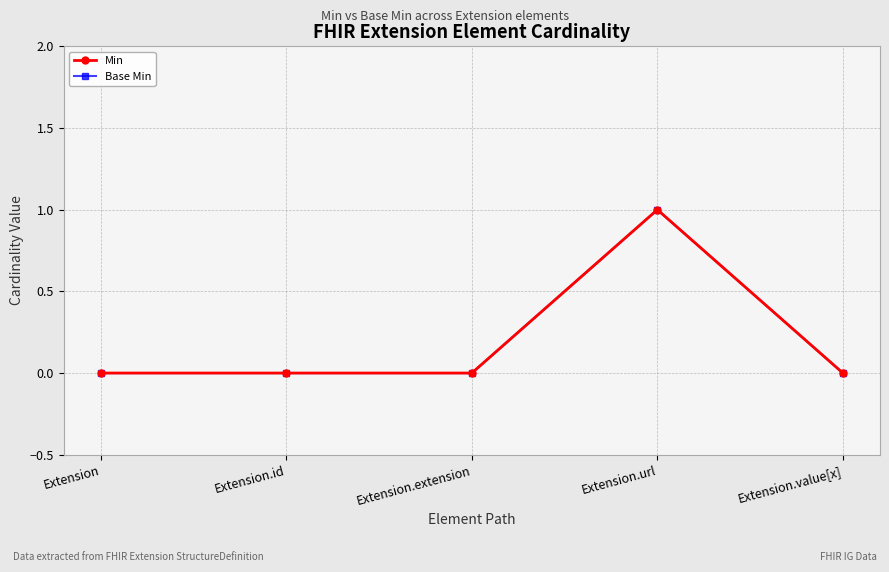

Which category has the lowest value in the Base Min series?

Extension